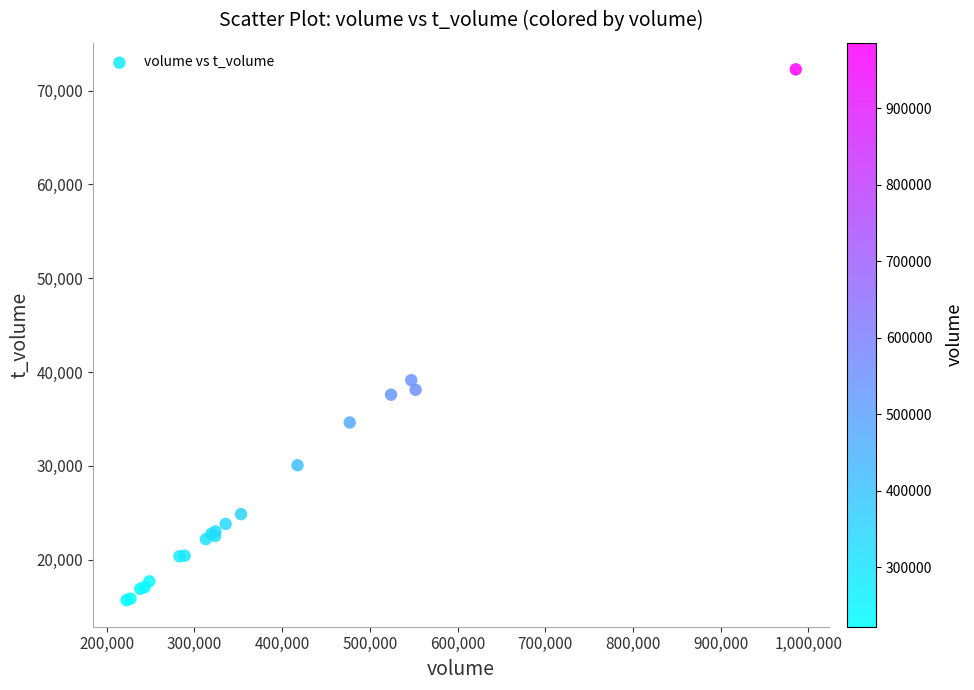

What Y value in the scatter plot is closest to 43977?

39139